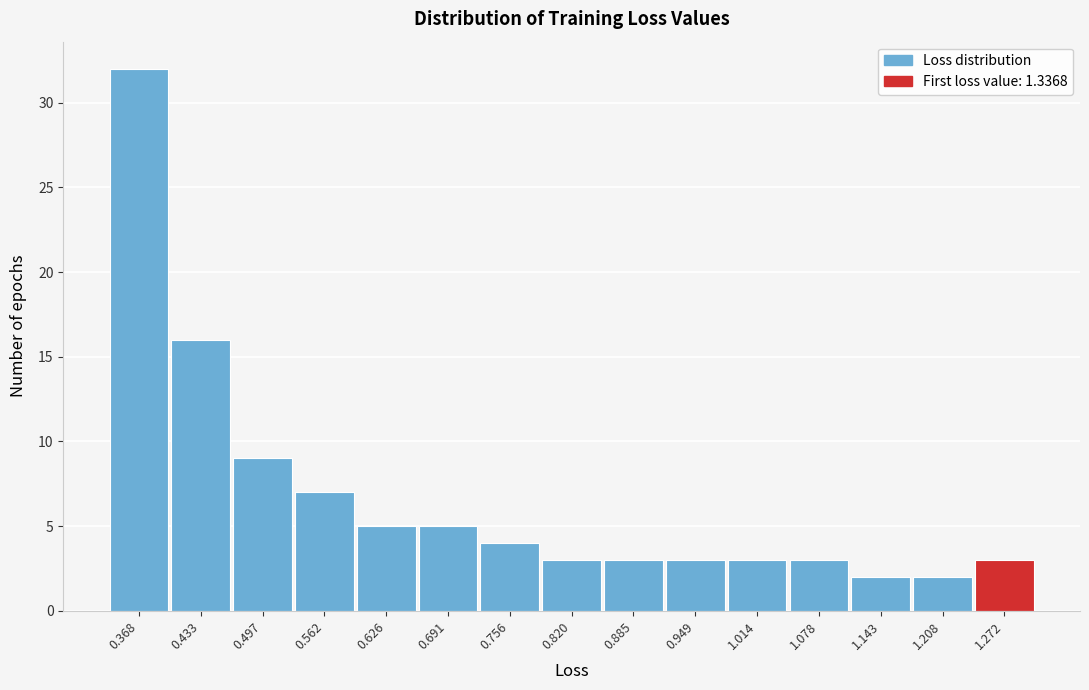

Reading right to left, list all the values displayed in this chart.

3	2	2	3	3	3	3	3	4	5	5	7	9	16	32